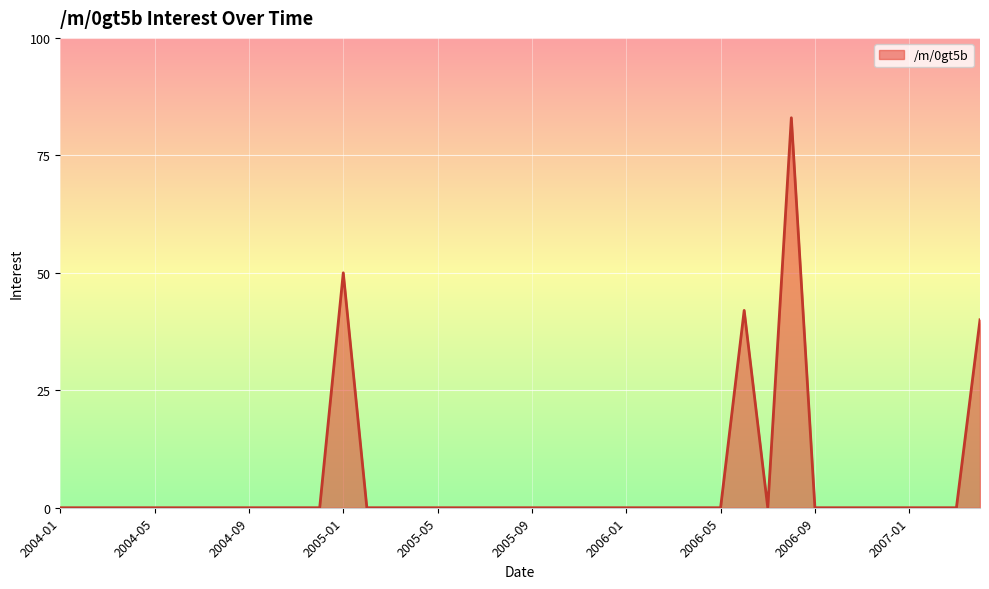

What is the greatest value displayed?

83